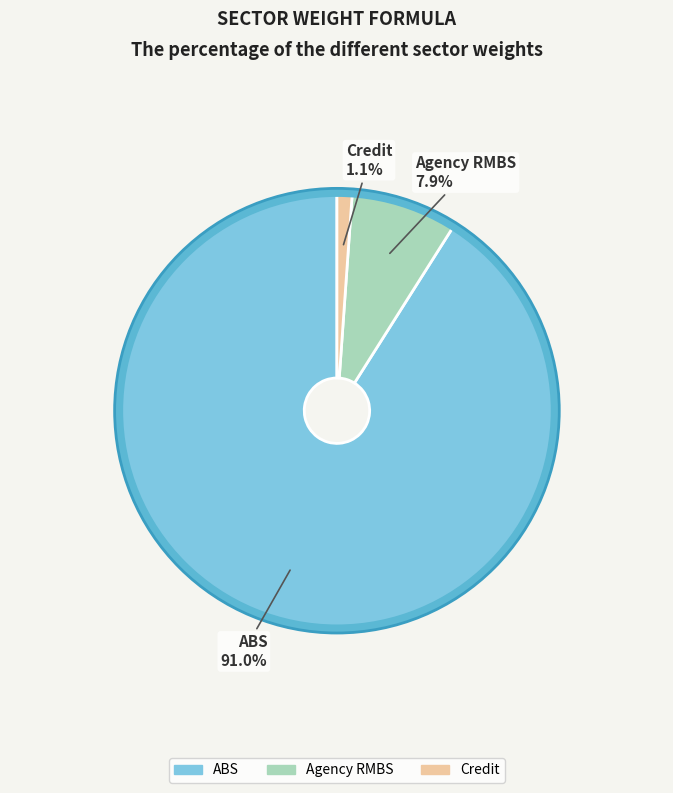

Rank the categories by value from lowest to highest.

Credit, Agency RMBS, ABS